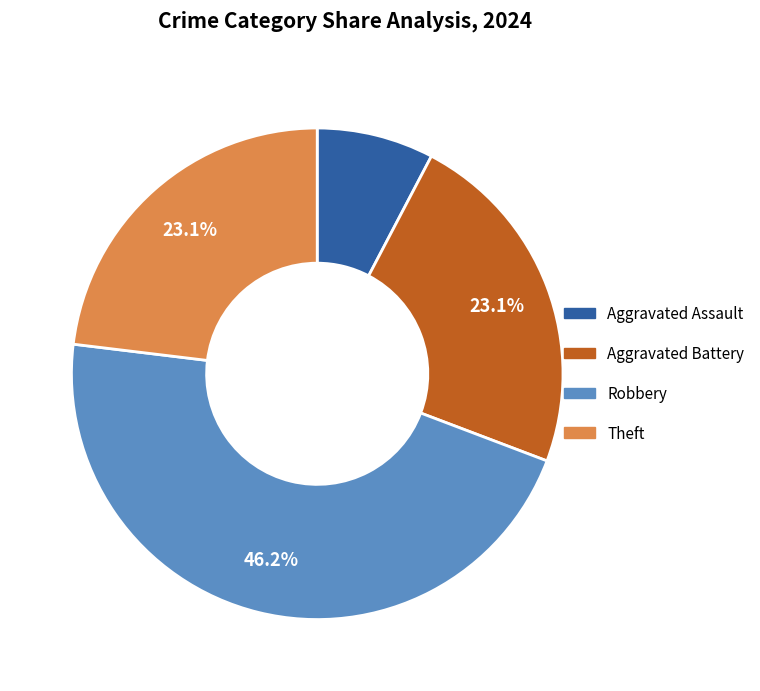

Is there any slice that represents more than half of the pie?

No